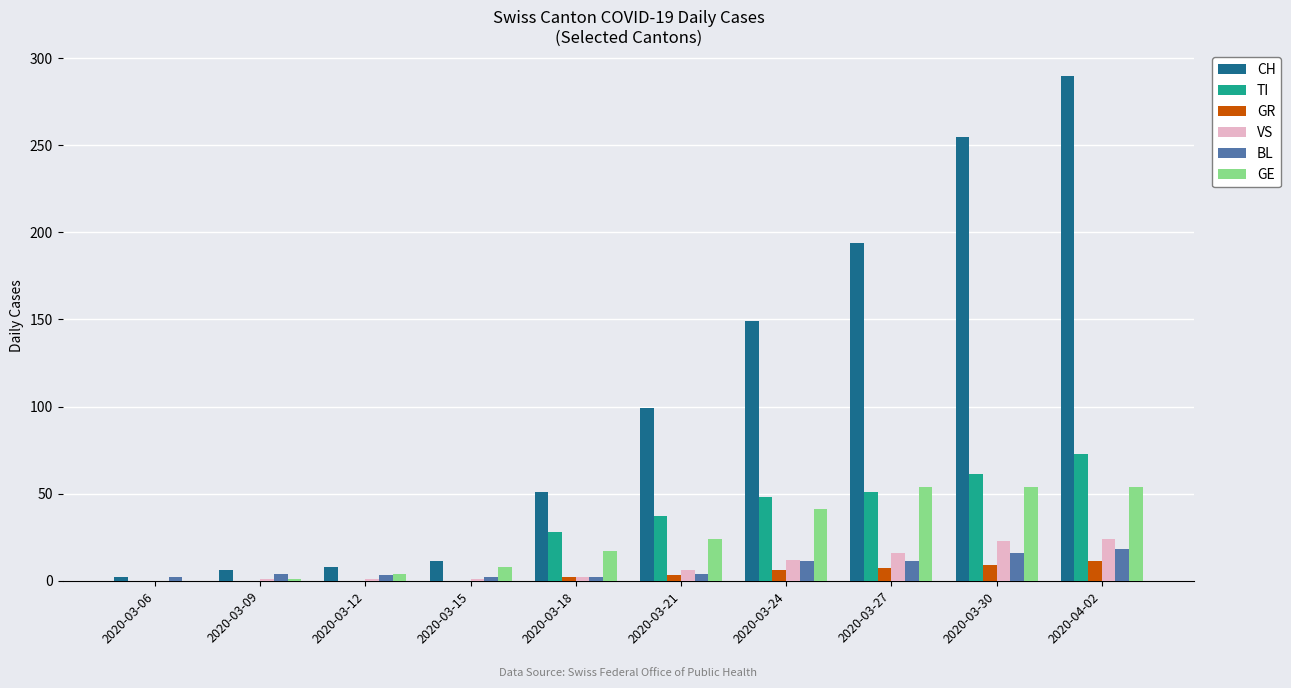

Is the value of GE at 2020-03-30 greater than the value of TI at 2020-03-18?

Yes